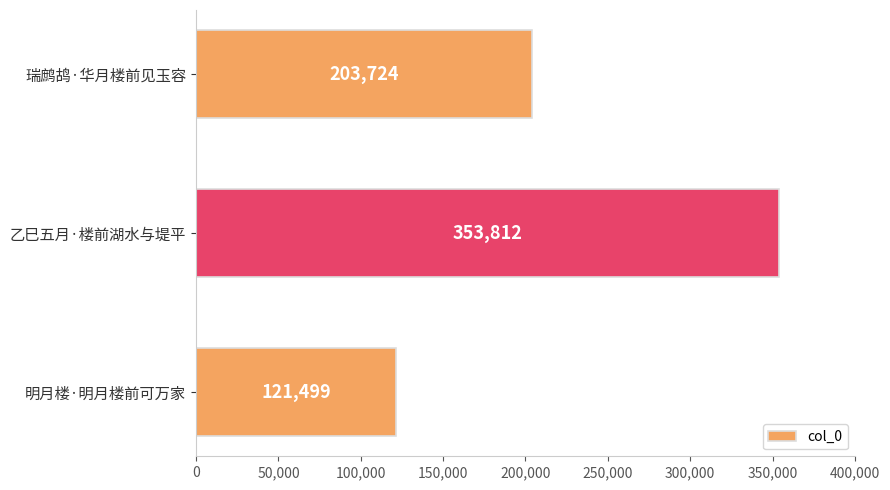

How many categories are shown in the chart?

3